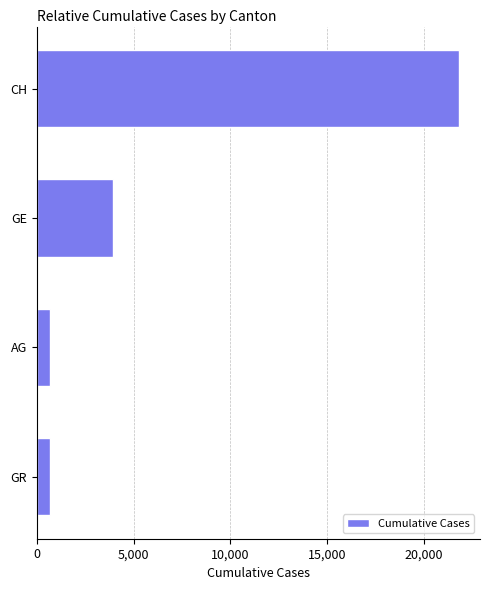

True or false: the data shows 21813 at CH.

True